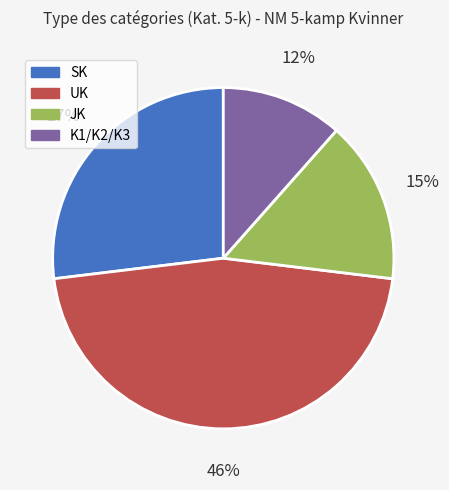

Do SK and UK together represent more than half of the pie?

Yes